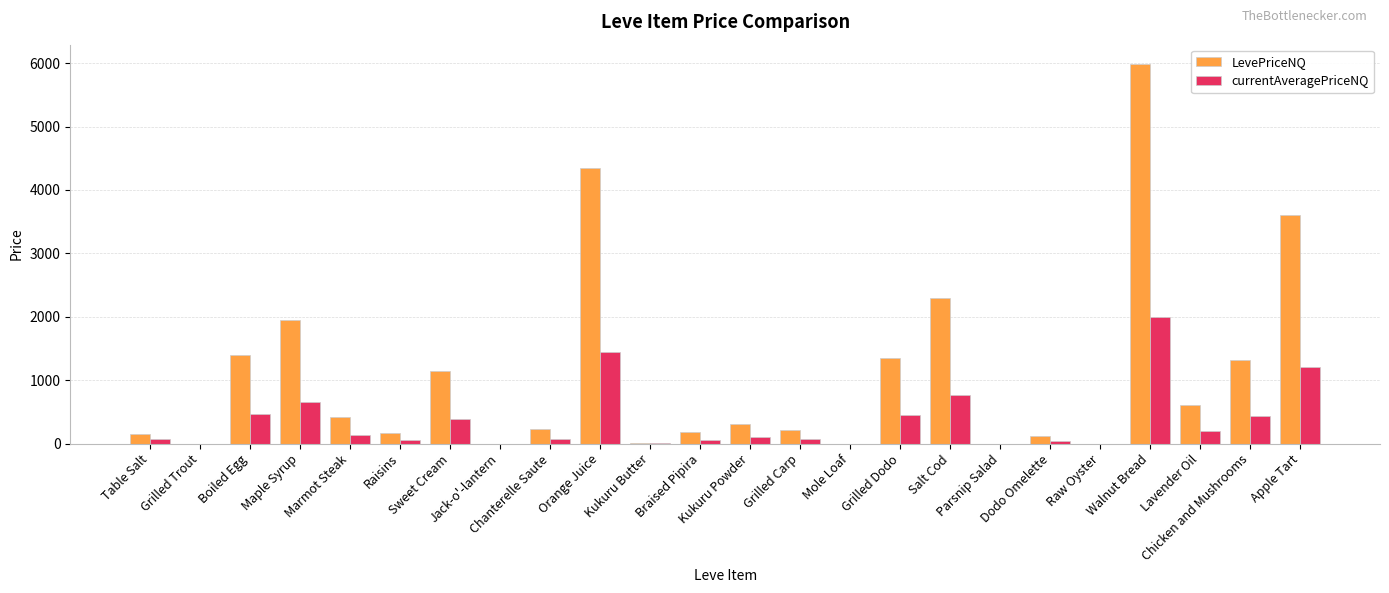

What is the highest value of the LevePriceNQ series?

5992.5